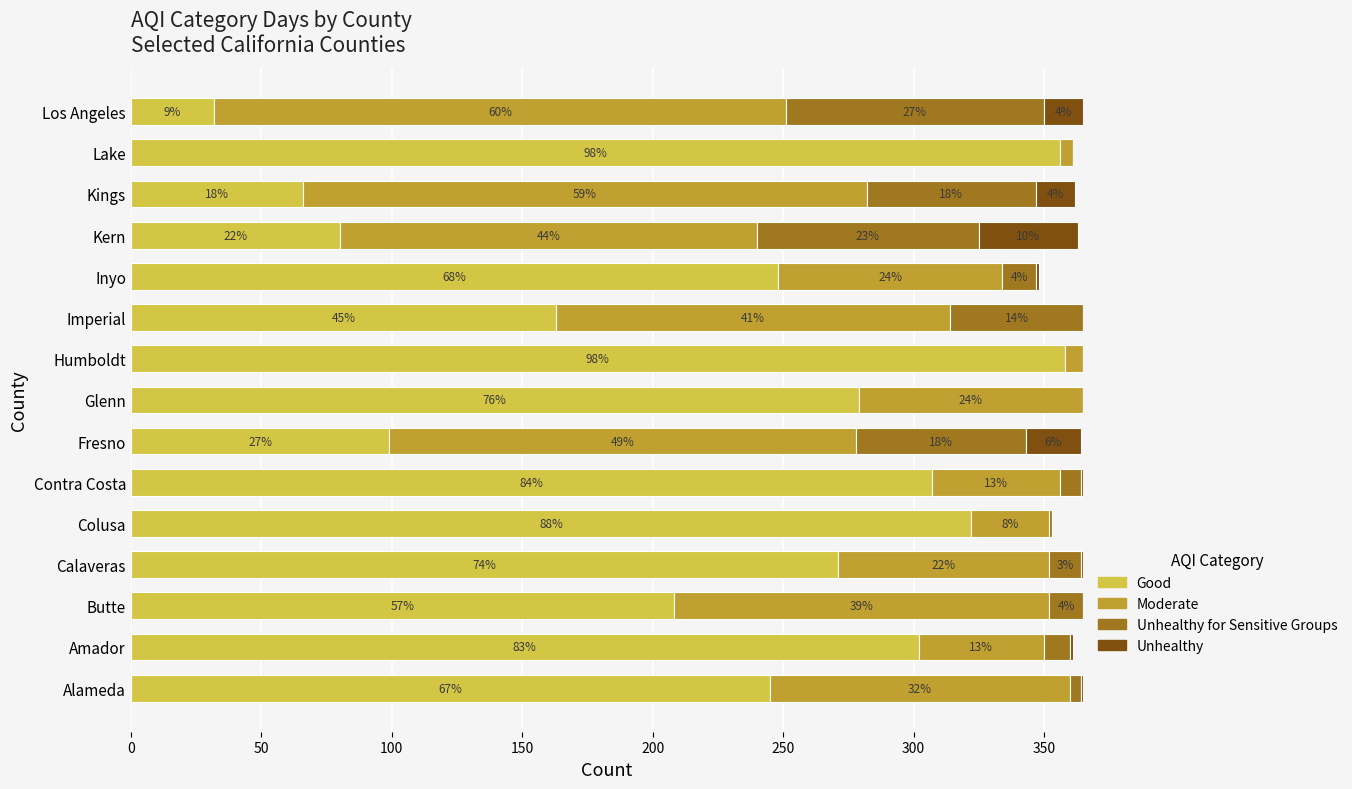

At how many categories does at least one series exceed 98?

15